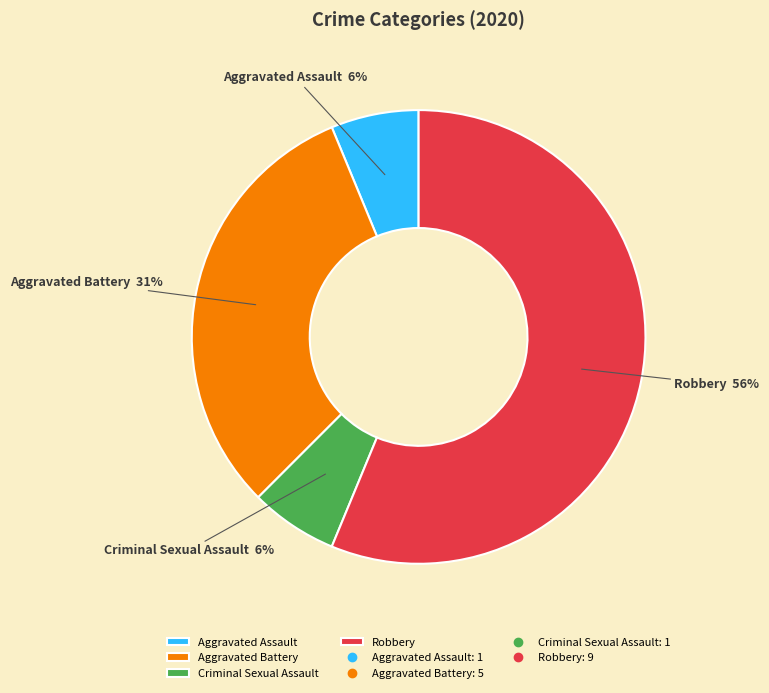

Which has a higher value, Aggravated Assault or Aggravated Battery?

Aggravated Battery